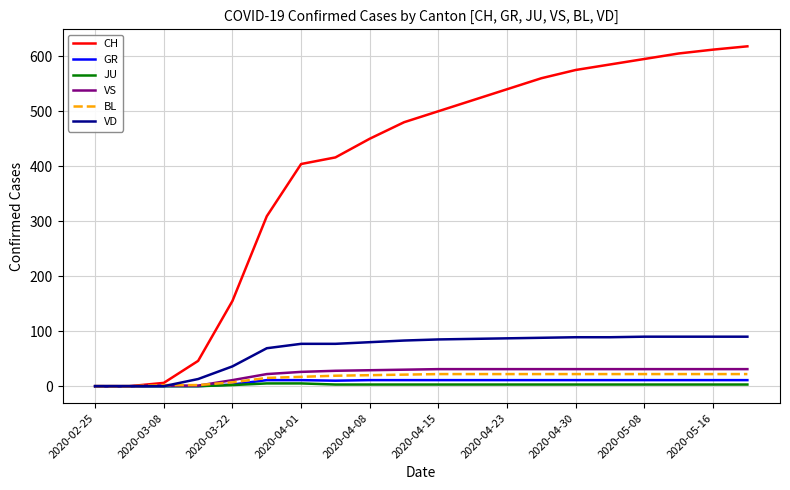

Which series has the widest spread of values?

CH